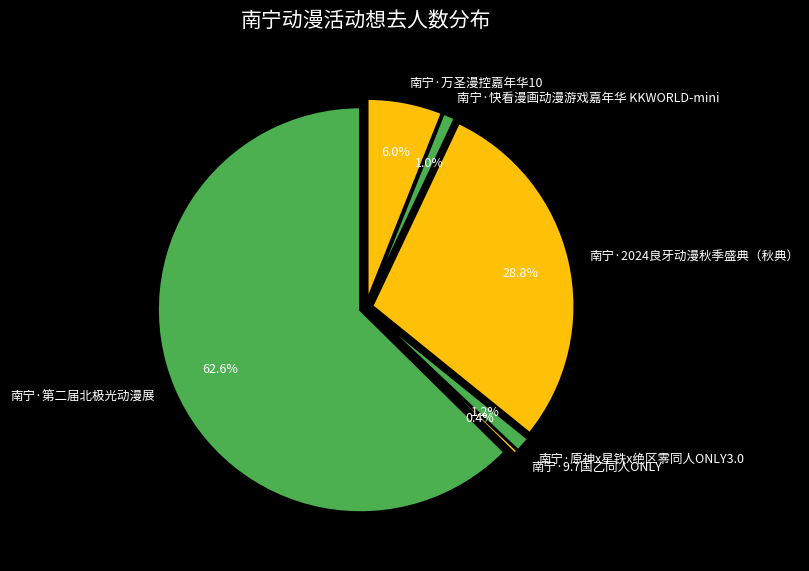

Combined, do 南宁·原神x星铁x绝区零同人ONLY3.0 and 南宁·第二届北极光动漫展 account for over 50%?

Yes